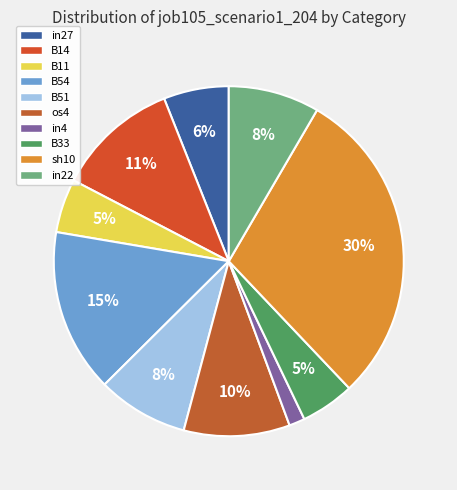

What percentage is the B33 slice, to the nearest percent?

5%